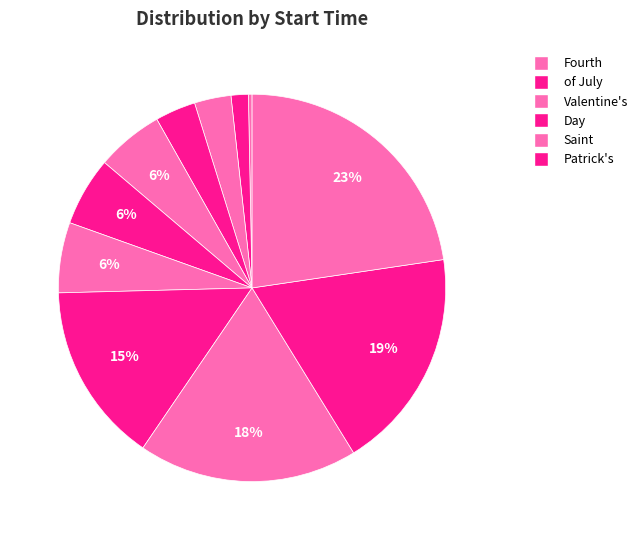

How many slices are in this pie chart?

11